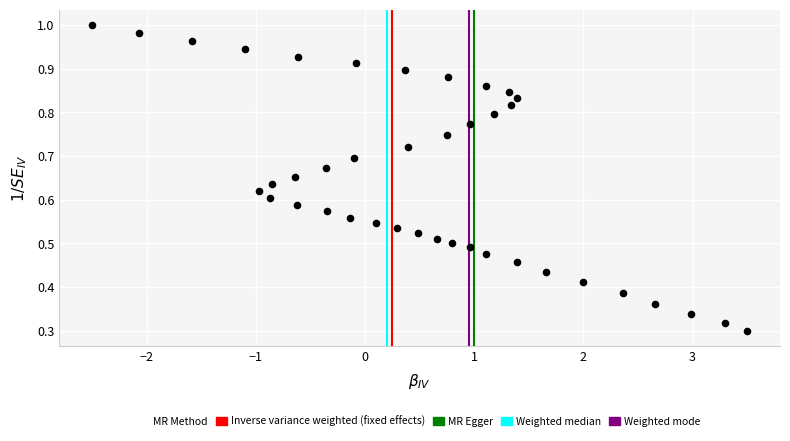

What is the range of X values (max minus min)?

6.0